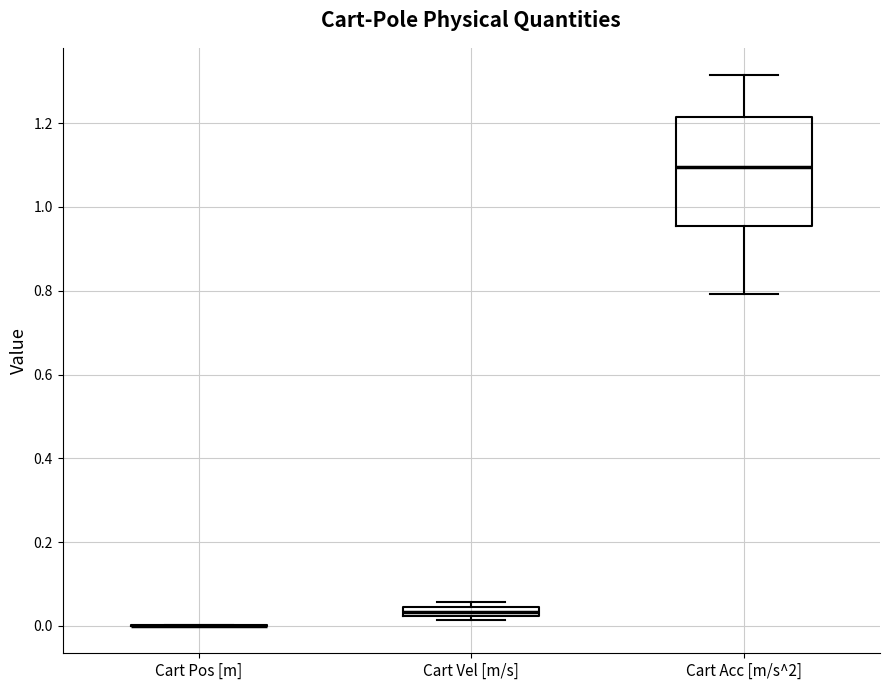

Which box is the tallest, from its lower edge to its upper edge?

Cart Acc [m/s^2]